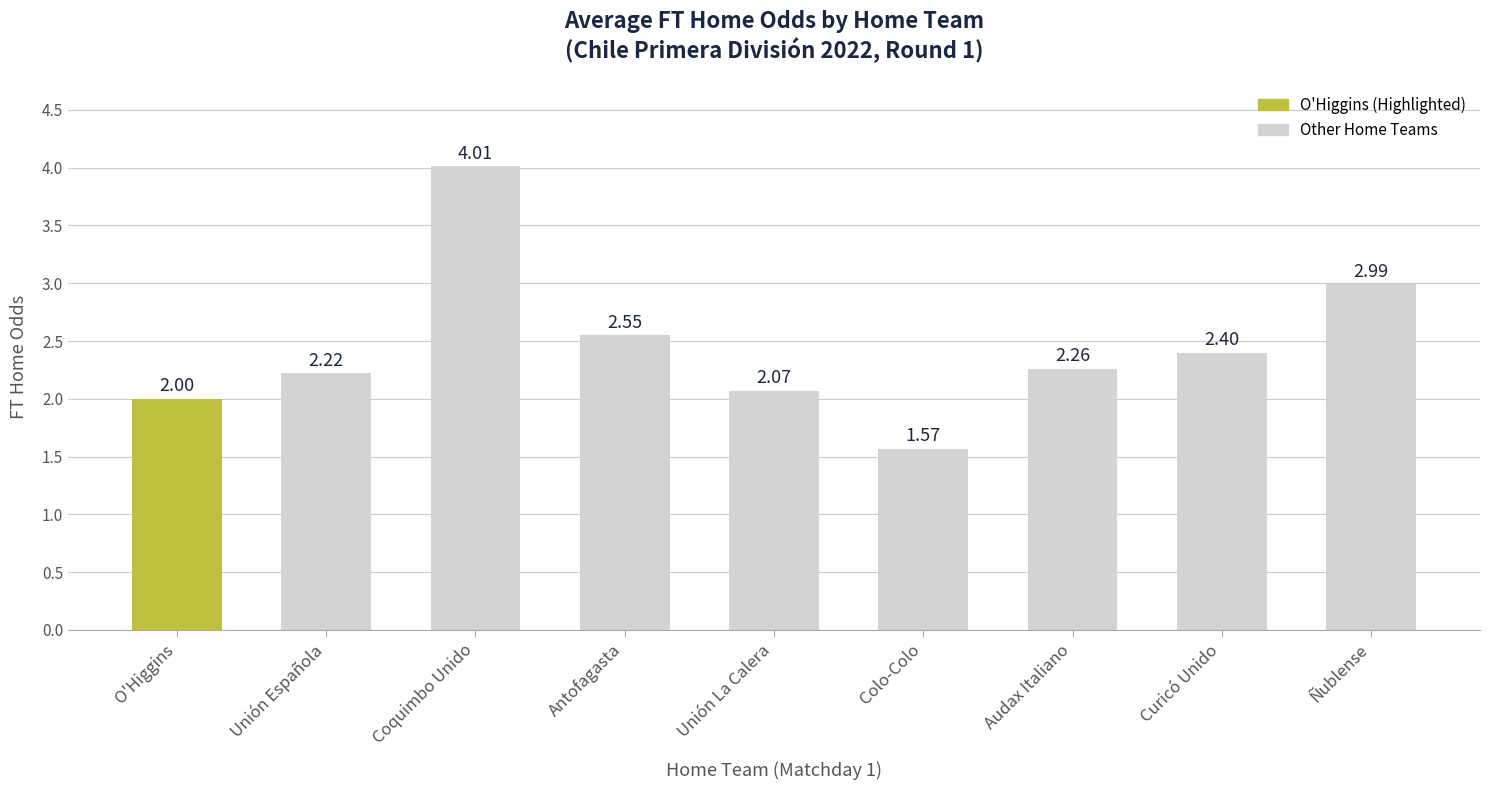

Where is the data nearest to the value 2?

O'Higgins